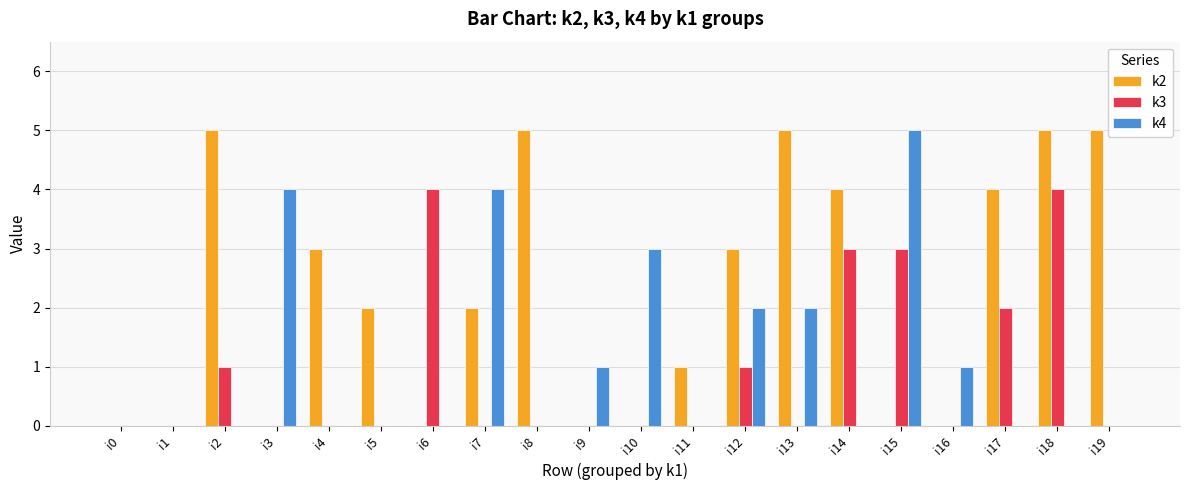

Is the value of k4 at i7 greater than the value of k2 at i19?

No